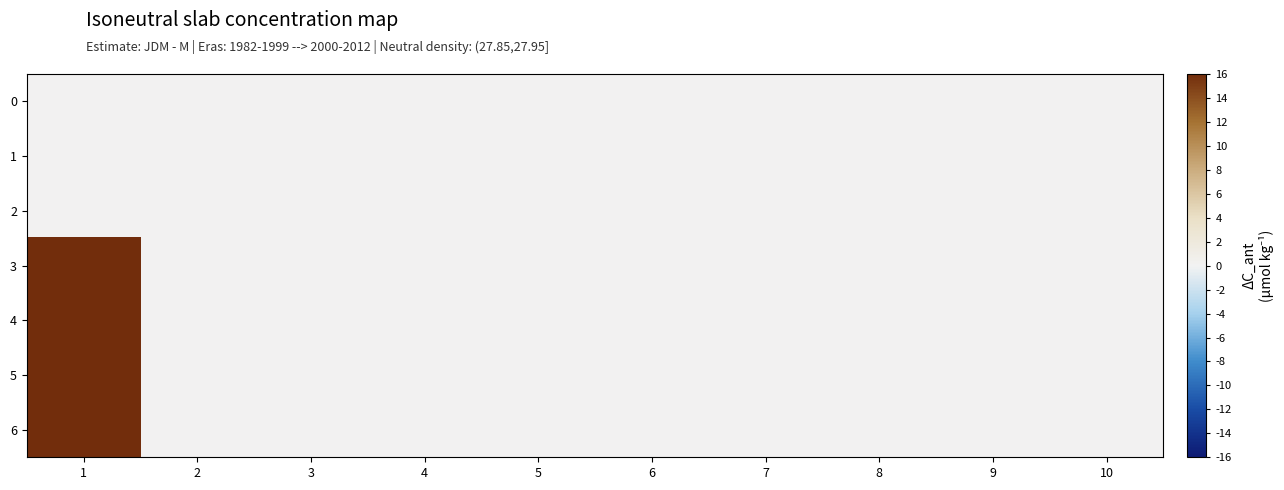

Which has a higher value, 7 or 10?

7